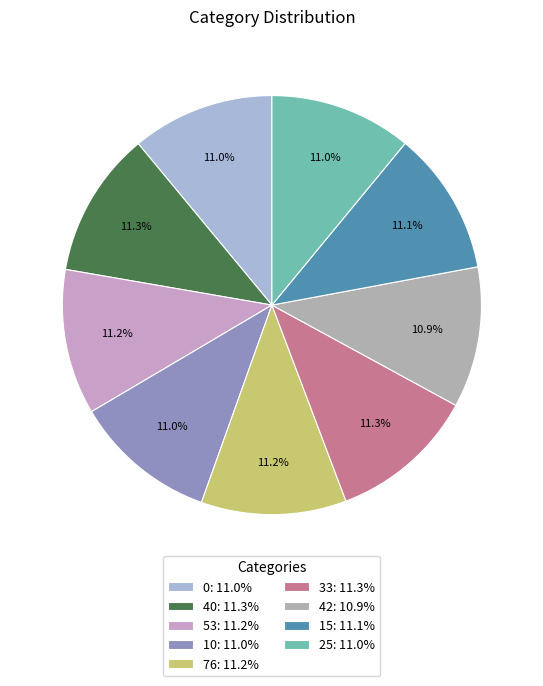

The 25 slice represents 11% of the pie. True or false?

True